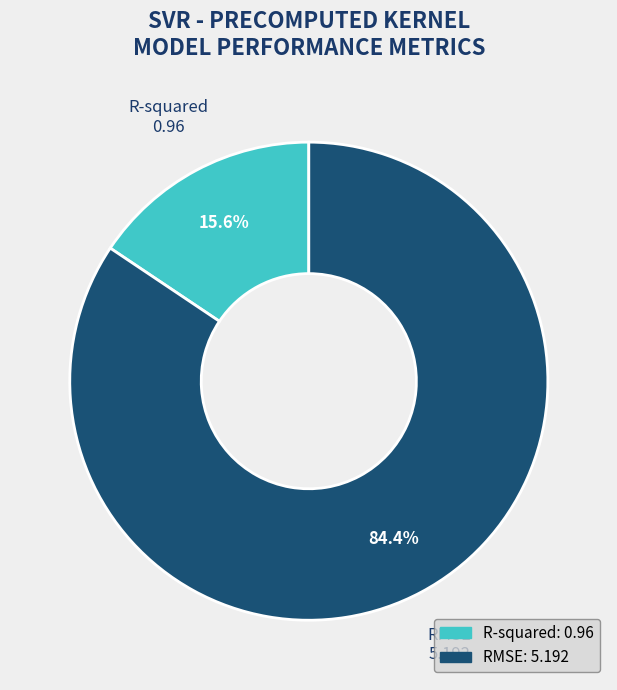

Rank the categories by value from highest to lowest.

RMSE, R-squared